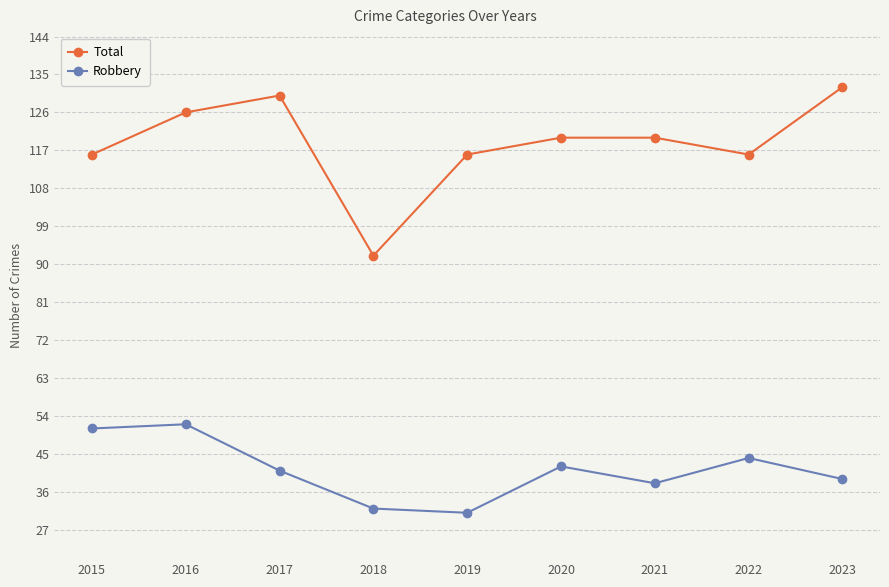

At 2020, list the series in order from largest to smallest.

Total, Robbery